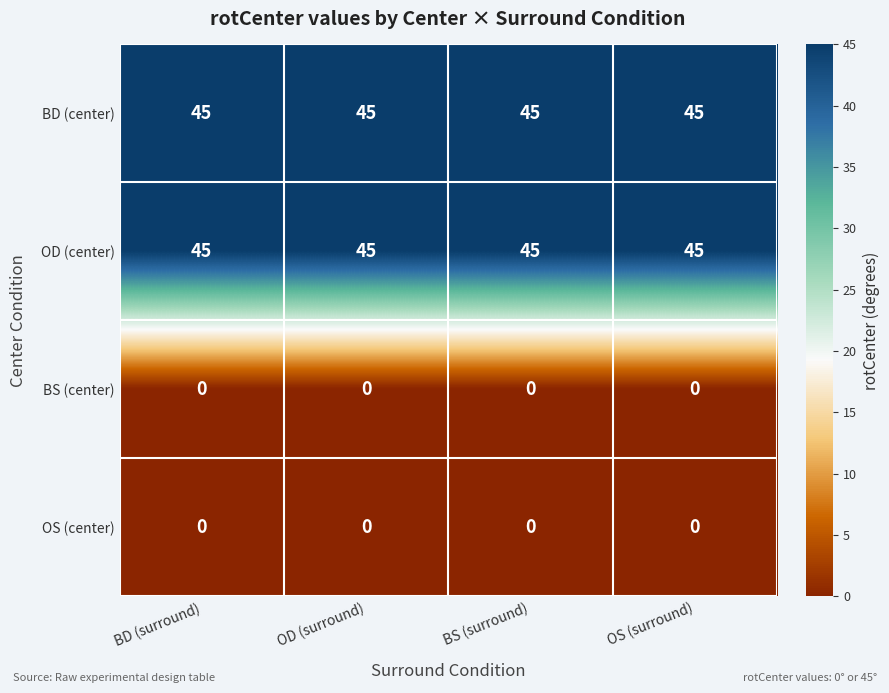

The OD (center) series shows 63 at OS (surround). True or false?

False